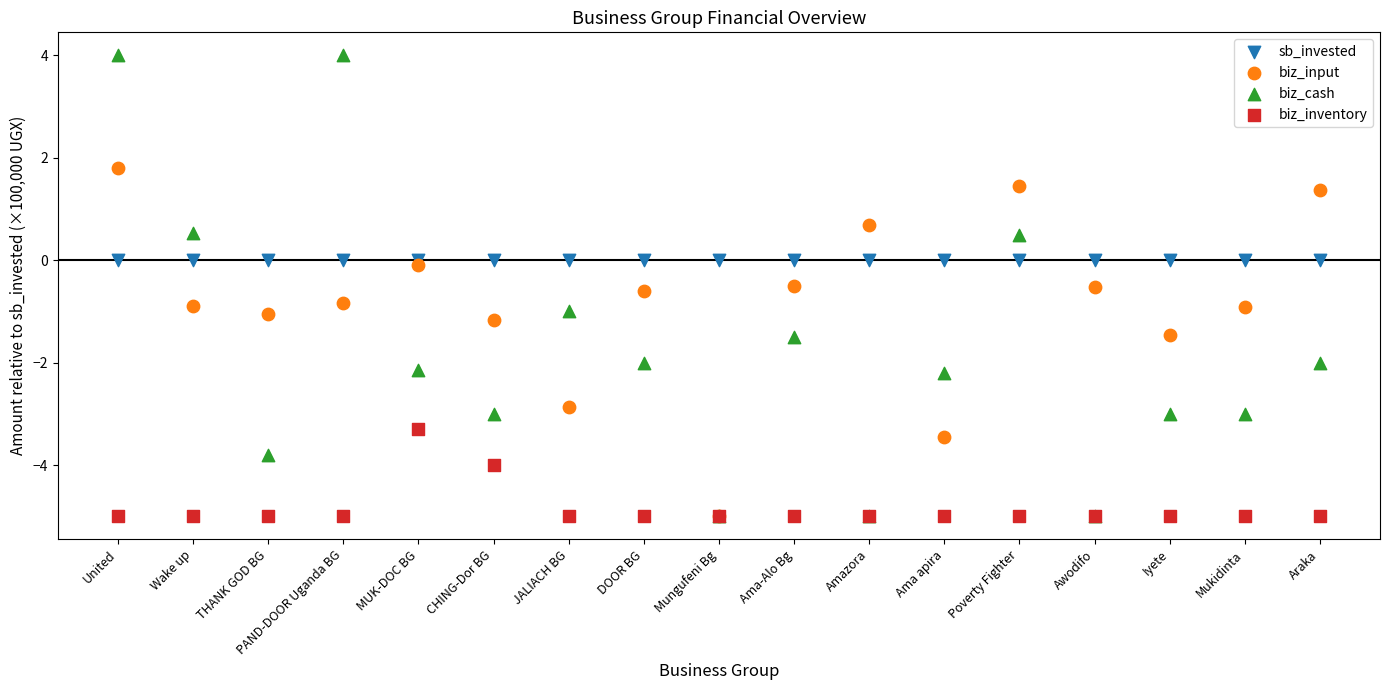

Which series reaches the maximum Y coordinate?

biz_cash